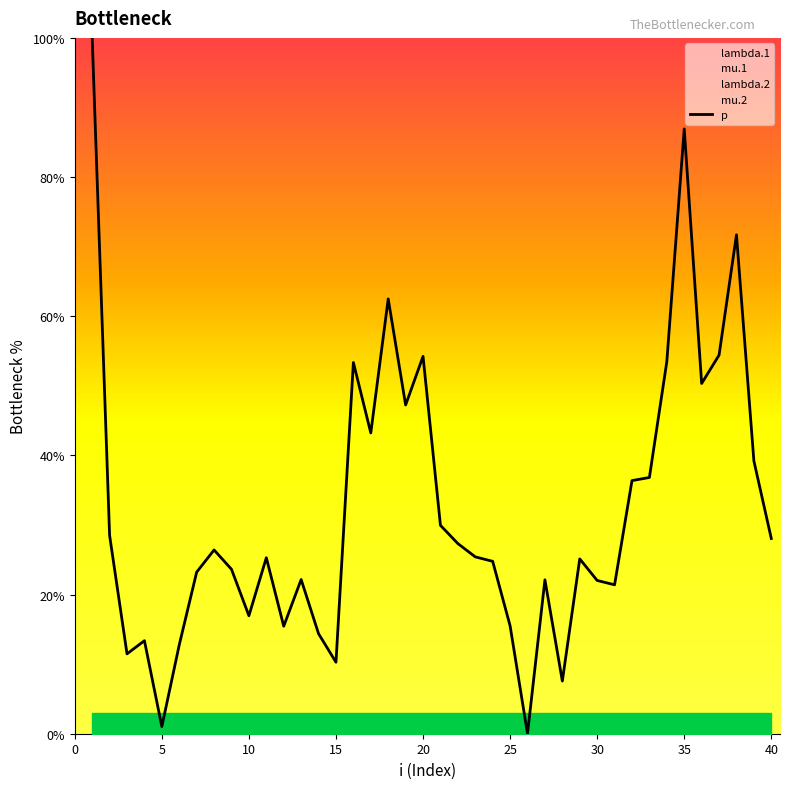

Is it true that p equals 17.0 at 10?

True